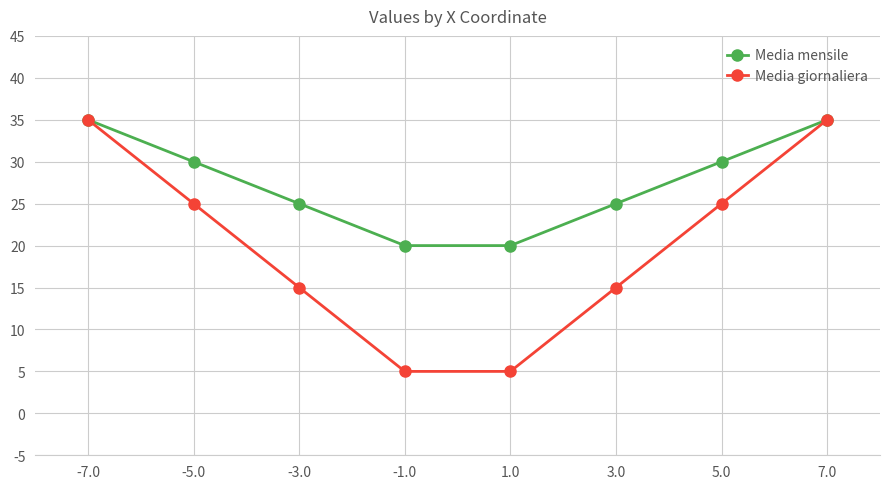

What is the spread (max minus min) of values at 1.0?

15